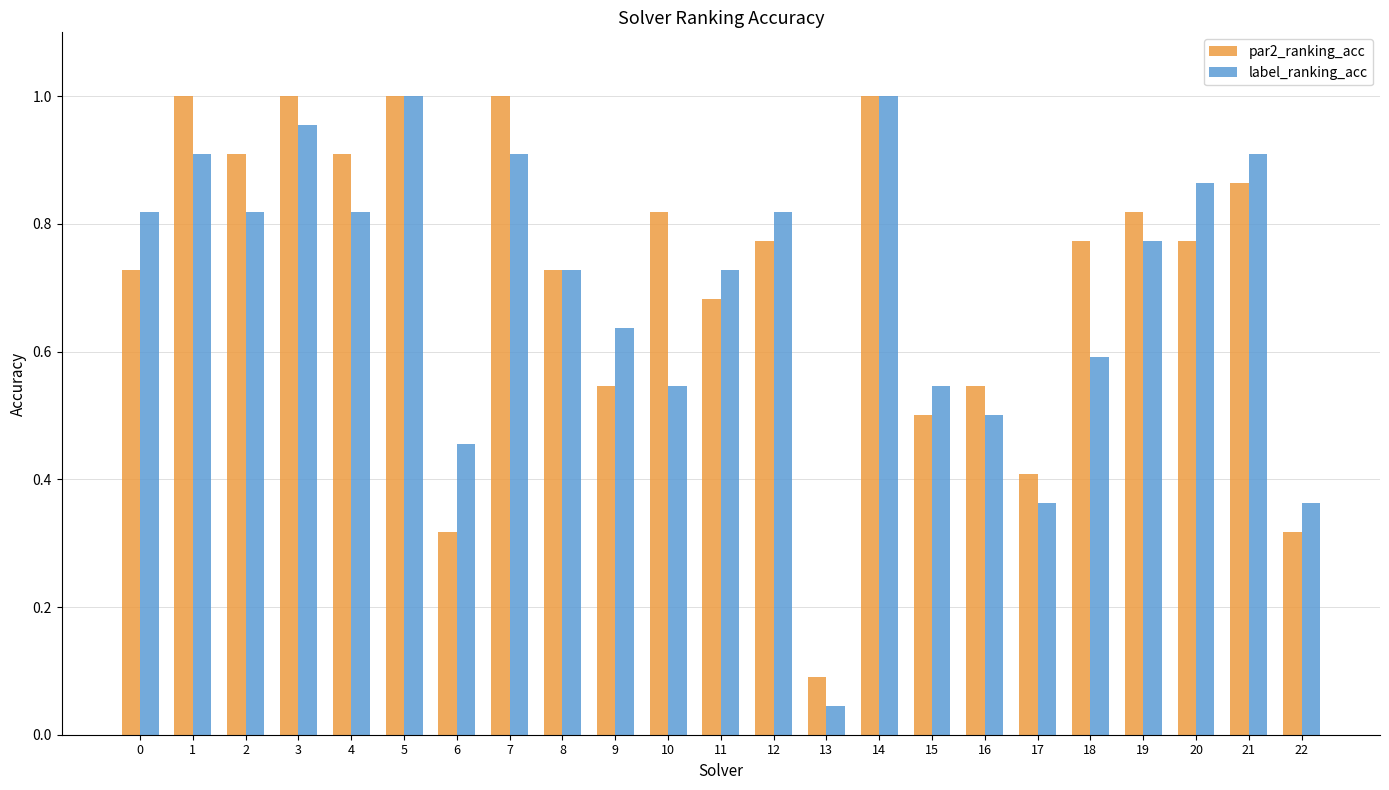

What is the sum of all label_ranking_acc values?

16.1